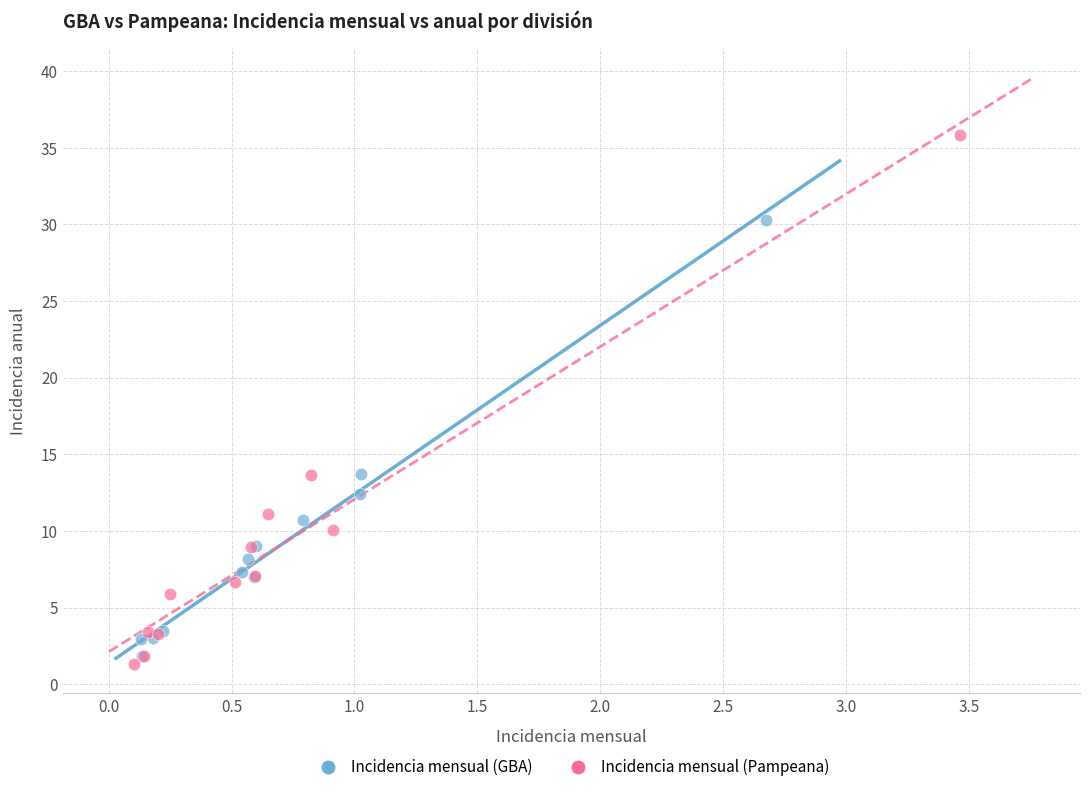

Which series contains the highest Y value?

Incidencia mensual (Pampeana)